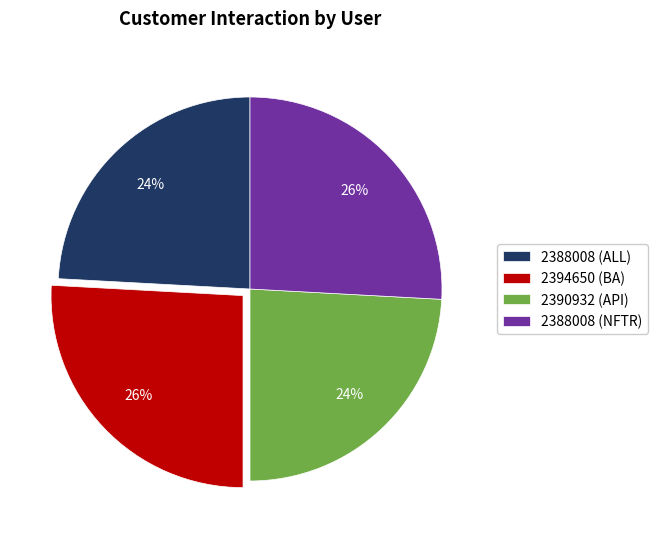

Does any single category account for the majority?

No